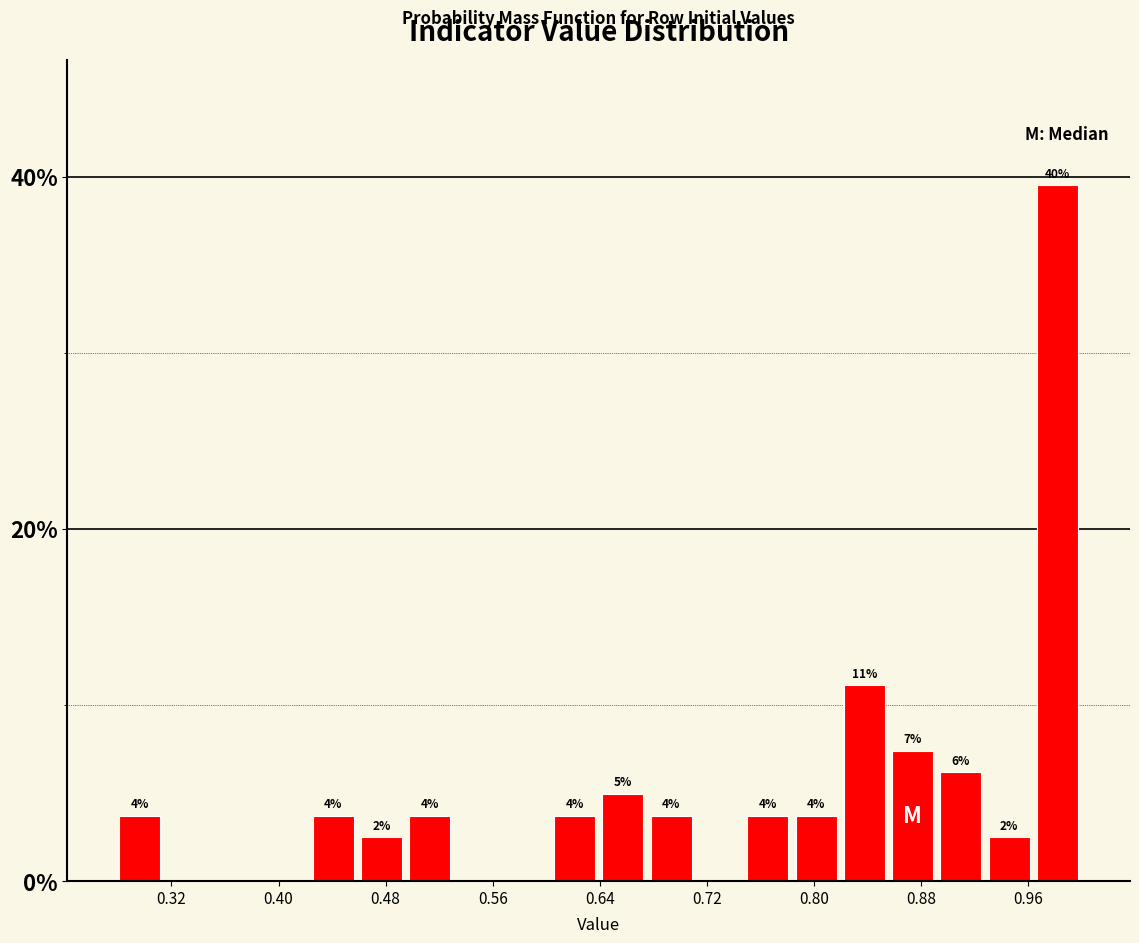

Around what value on the x-axis is the tallest bar? Give the approximate position of its centre, as read against the axis.

0.98